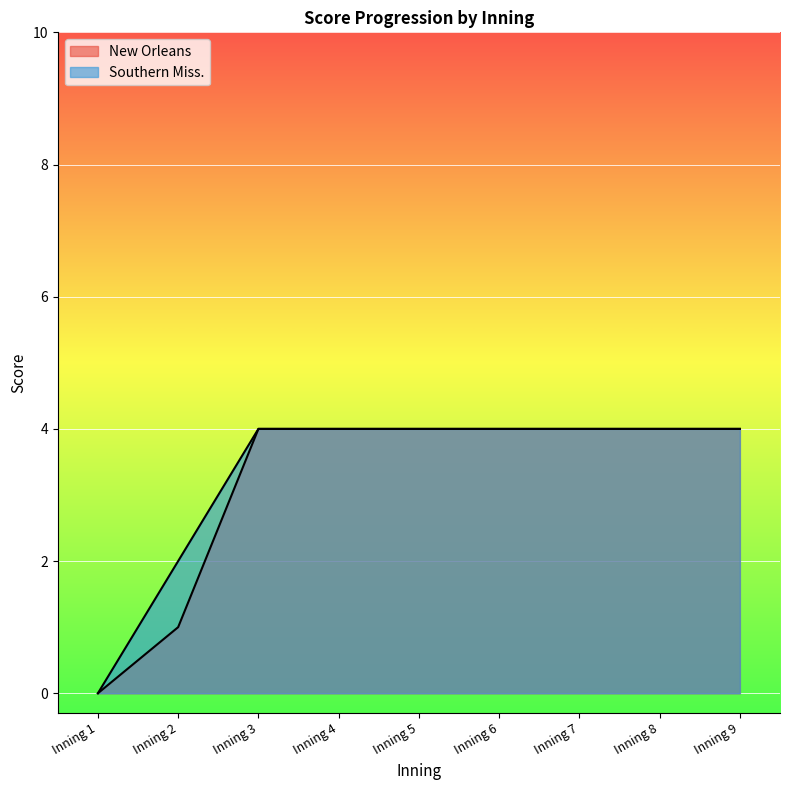

At how many categories does at least one series exceed 1?

8